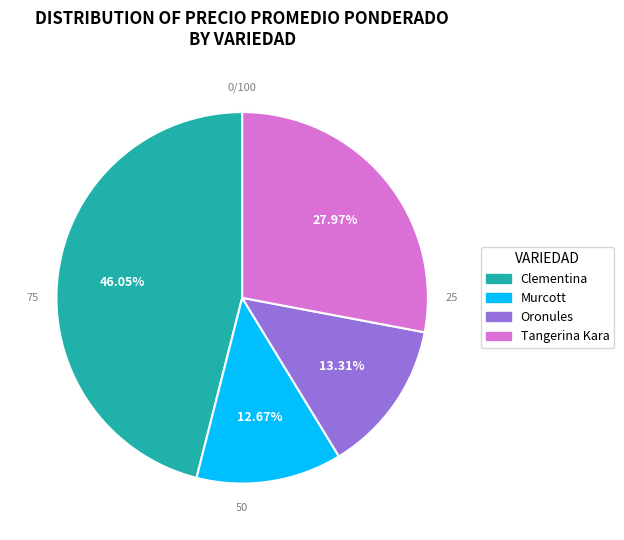

To the nearest percent, what is the combined percentage of Murcott and Oronules?

26%